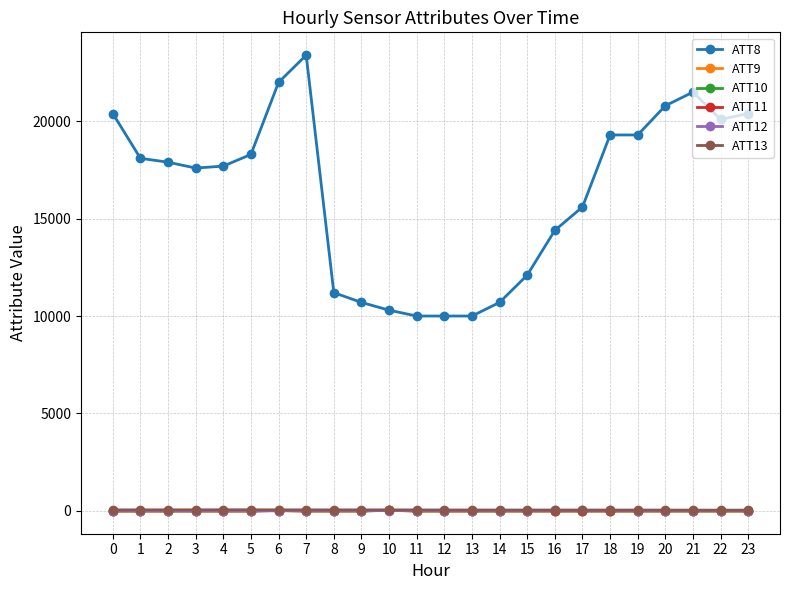

Which series has the largest range (max minus min)?

ATT8